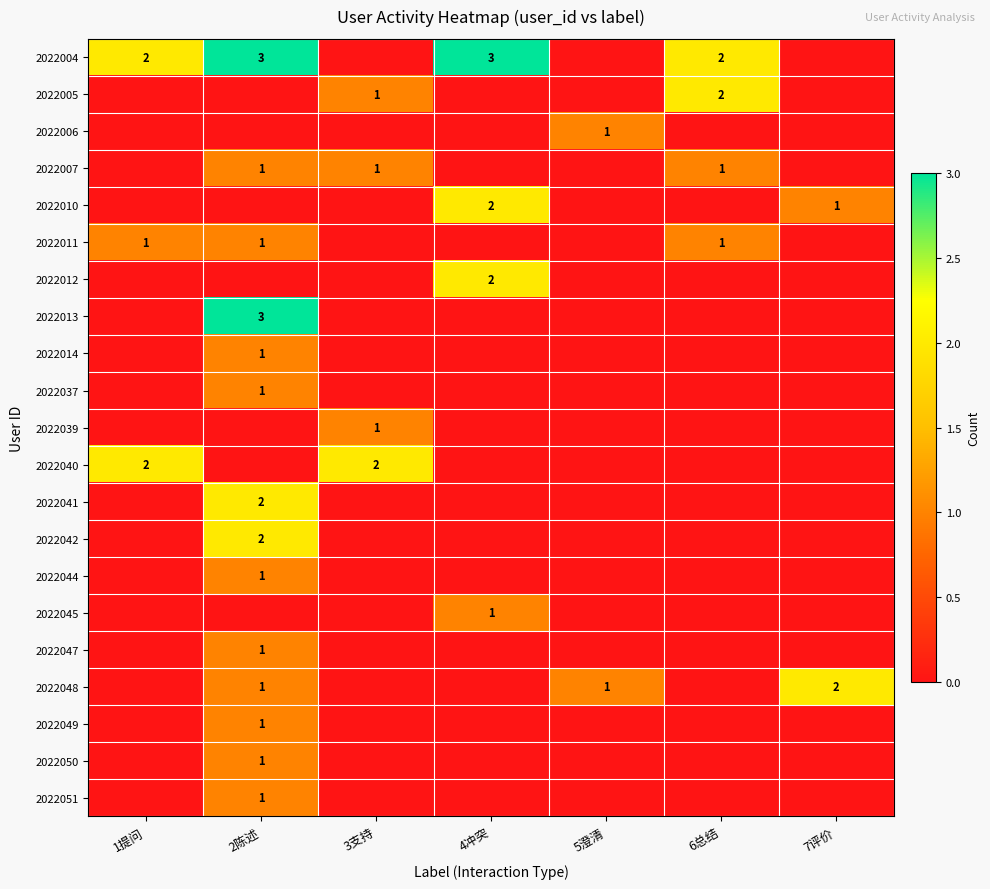

Is it true that 2022005 equals 3 at 6总结?

False